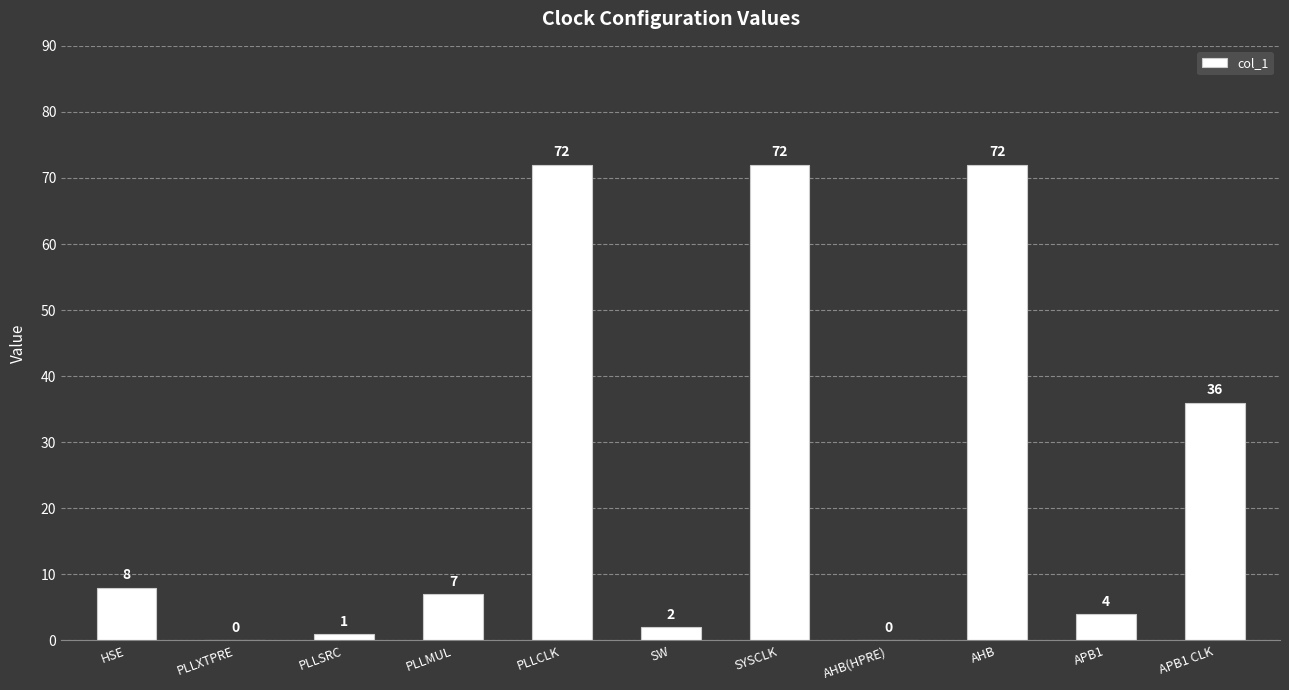

Are the bars grouped side by side (vs. stacked)?

No